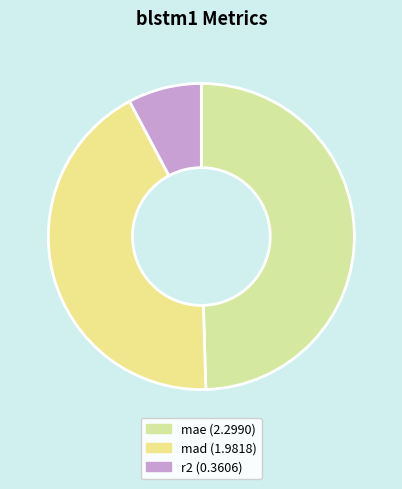

How many slices are in this pie chart?

3